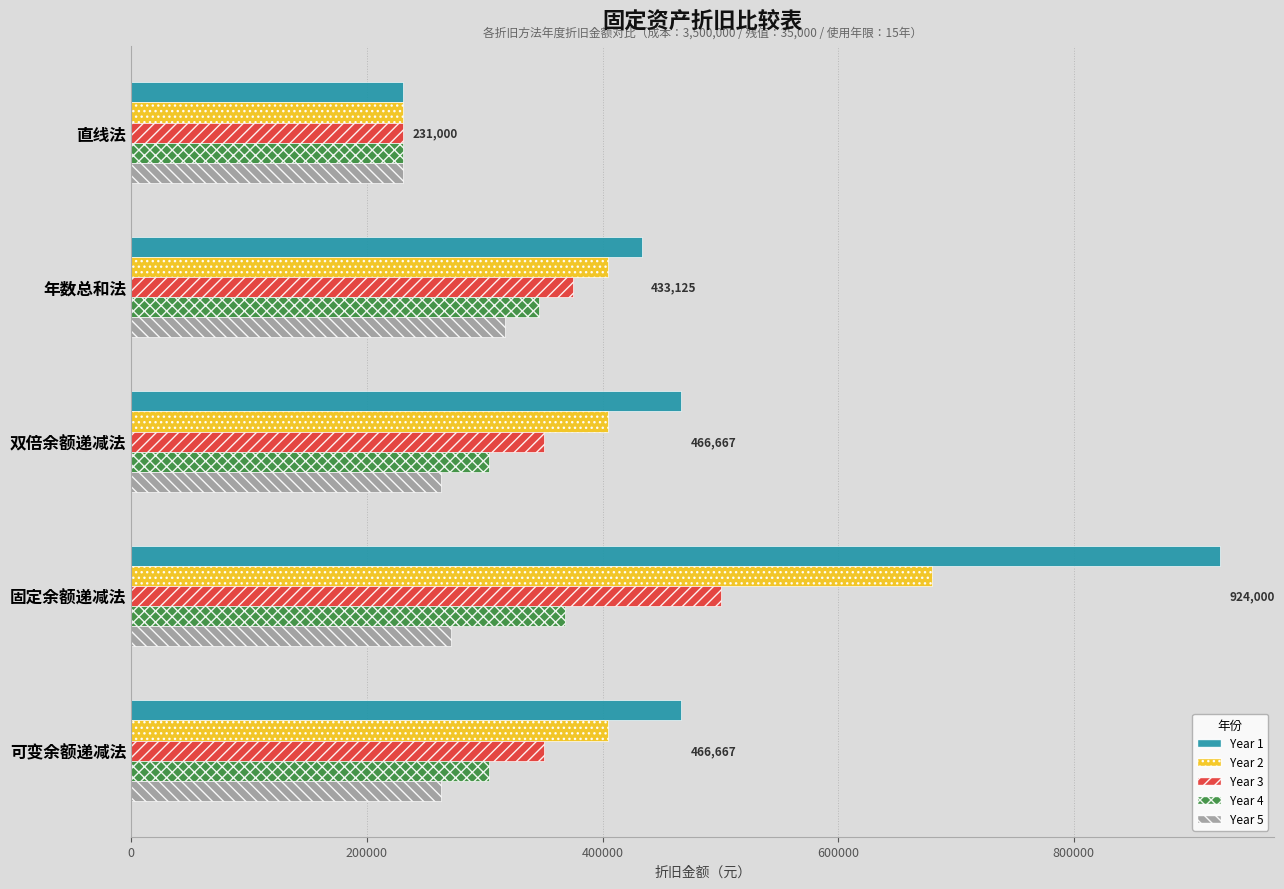

Which series changed the most between 直线法 and 固定余额递减法?

Year 1